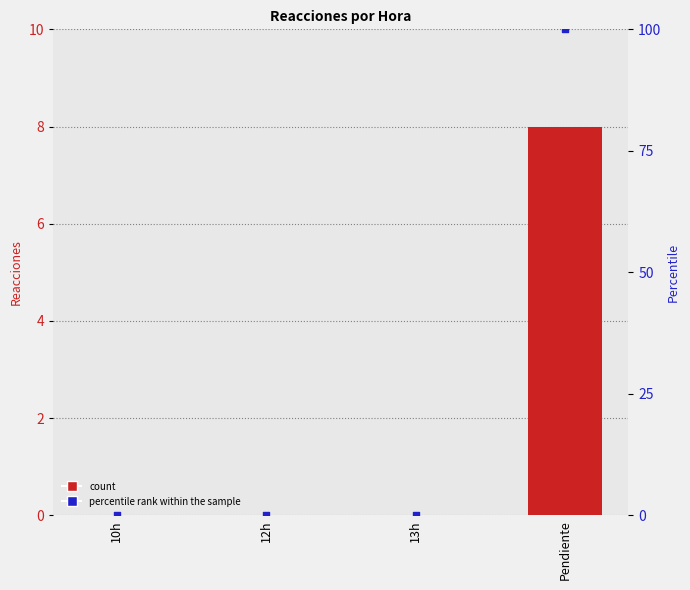

At which category is the sum across all series the highest?

Pendiente